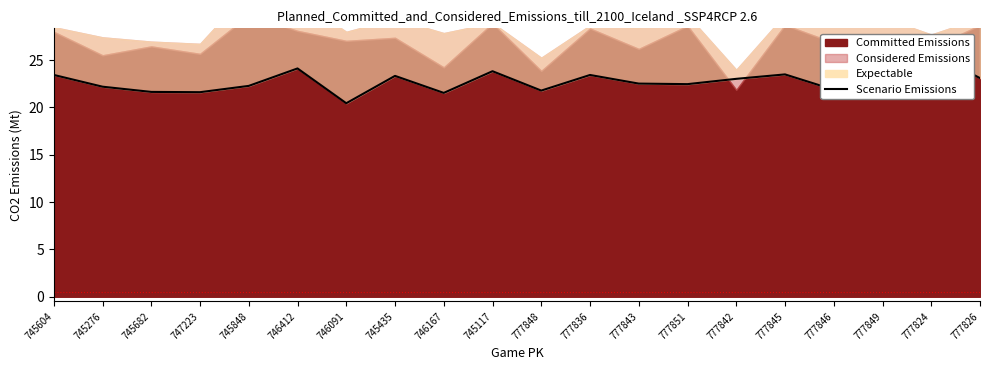

List the labels in order of value, largest first.

777824, 746412, 745117, 777845, 745604, 777836, 745435, 777849, 777826, 777842, 777843, 777851, 745848, 745276, 777846, 777848, 745682, 747223, 746167, 746091